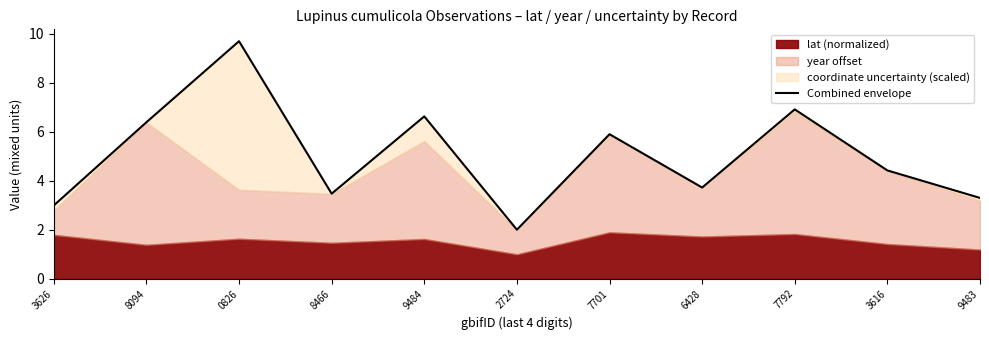

Approximately how many times larger is the value at 0826 compared to 7792?

1.4